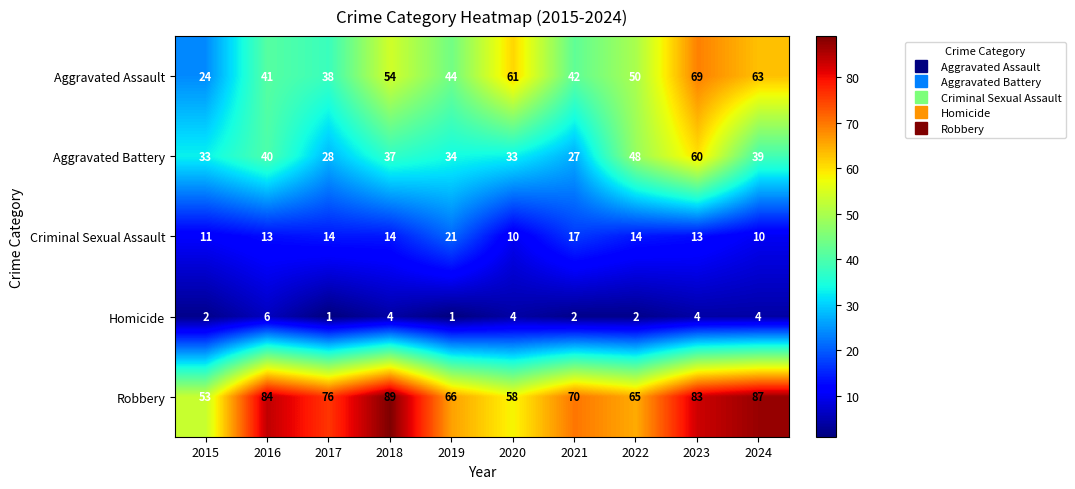

List the series in order of their peak value, lowest first.

Homicide, Criminal Sexual Assault, Aggravated Battery, Aggravated Assault, Robbery